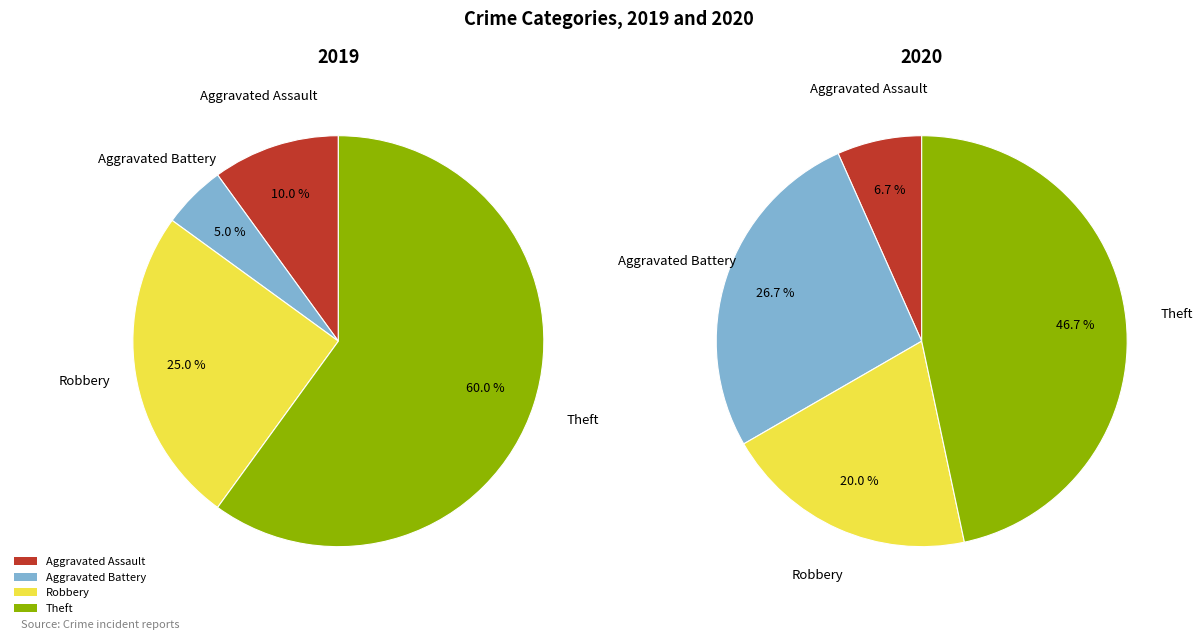

To the nearest percent, what portion does Theft represent?

47%